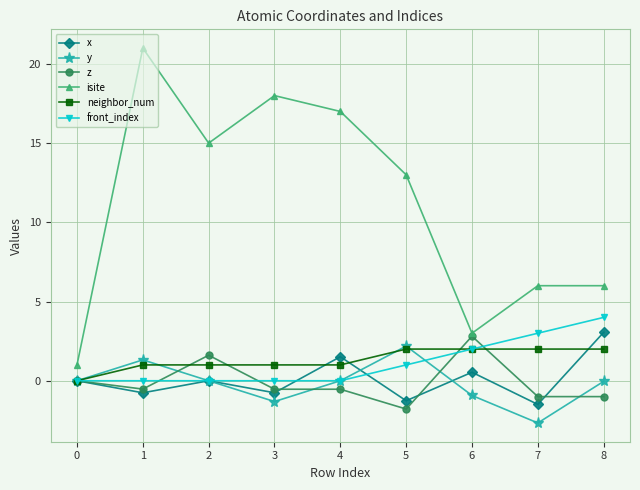

What is the total value across all series at 7?

5.8